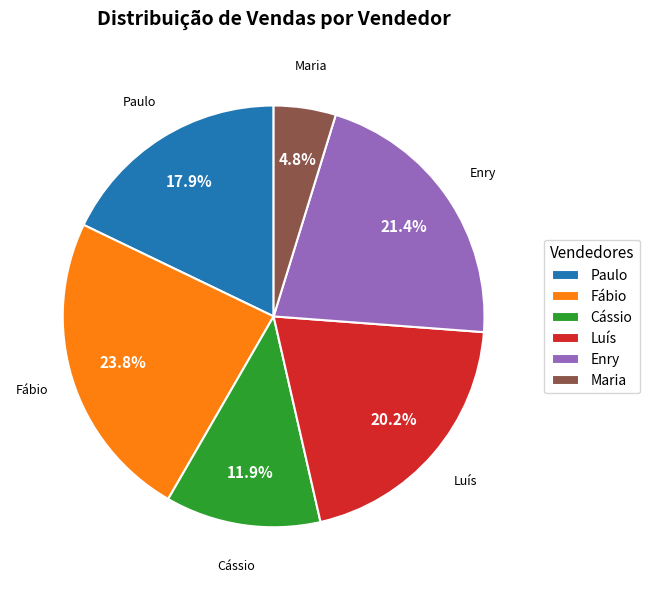

What portion of the pie excludes Fábio?

76.2%